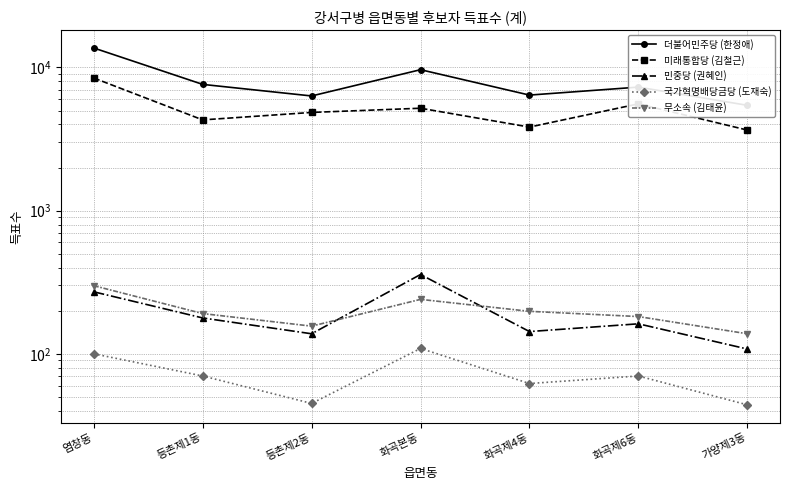

The value of 더불어민주당 (한정애) at 염창동 is 3360. True or false?

False